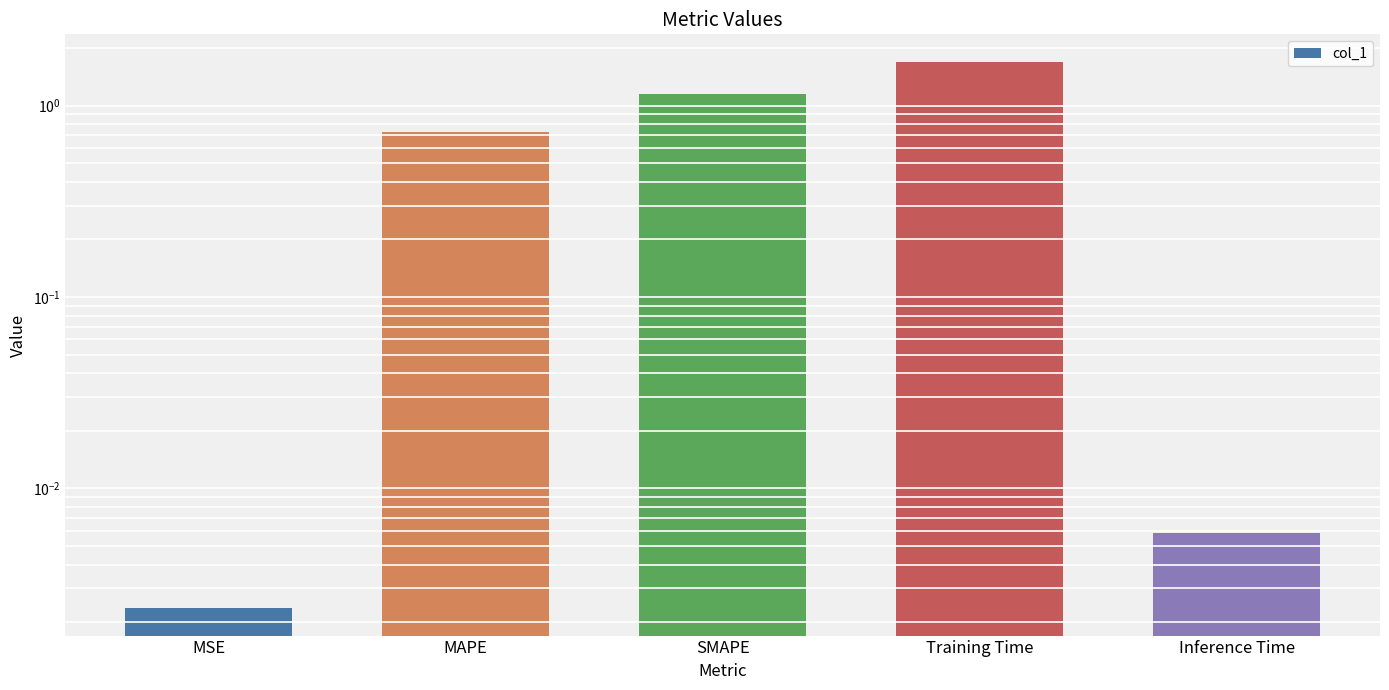

Between Training Time and Inference Time, which is larger?

Training Time